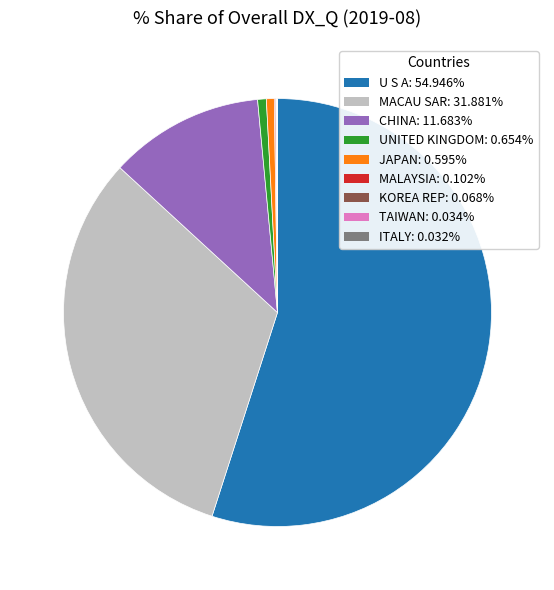

Which category has the biggest portion of the pie?

U S A